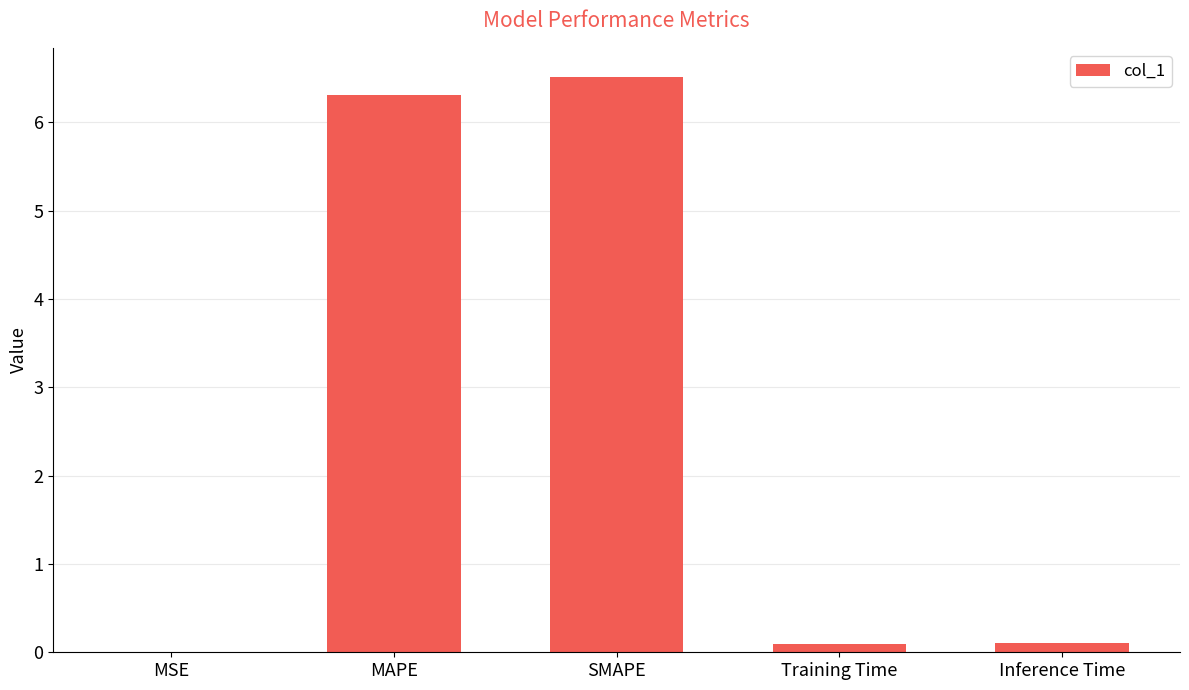

Is it true that the value at MAPE is 6.3?

True